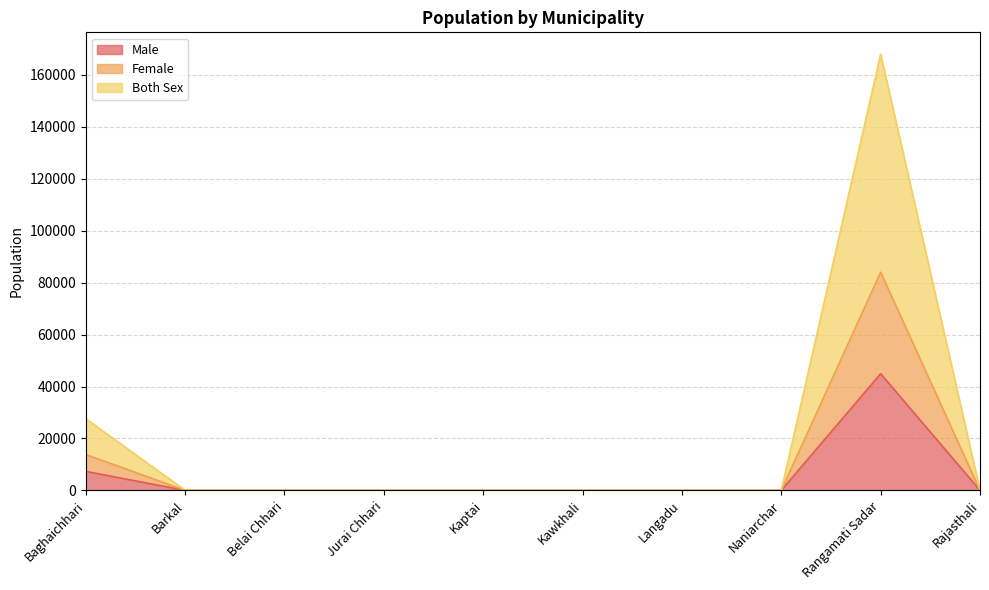

Is it true that Female equals -34907 at Langadu?

False